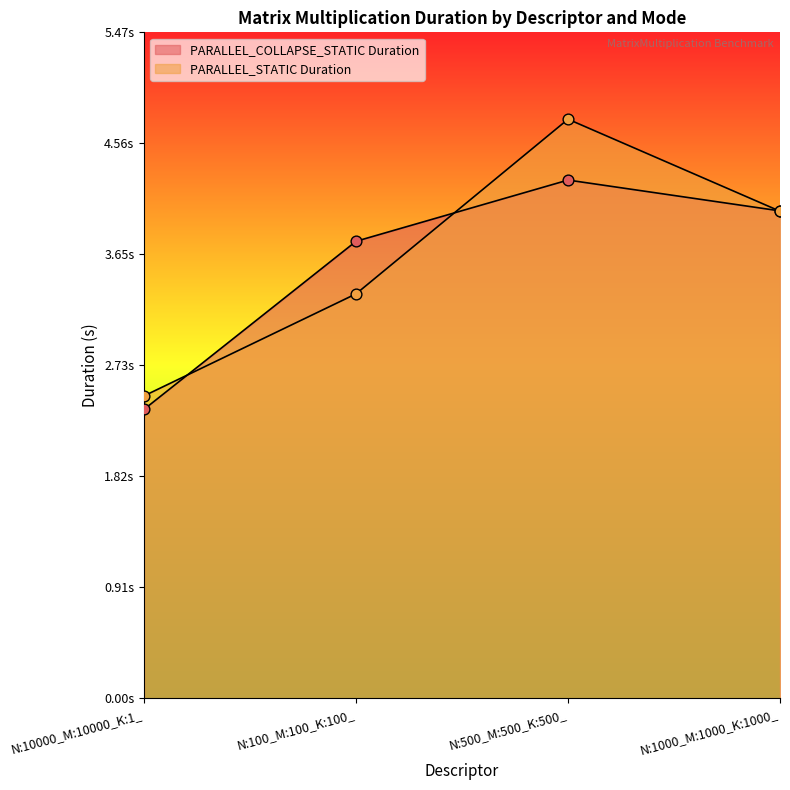

What are all the series names shown in the legend?

PARALLEL_COLLAPSE_STATIC Duration, PARALLEL_STATIC Duration